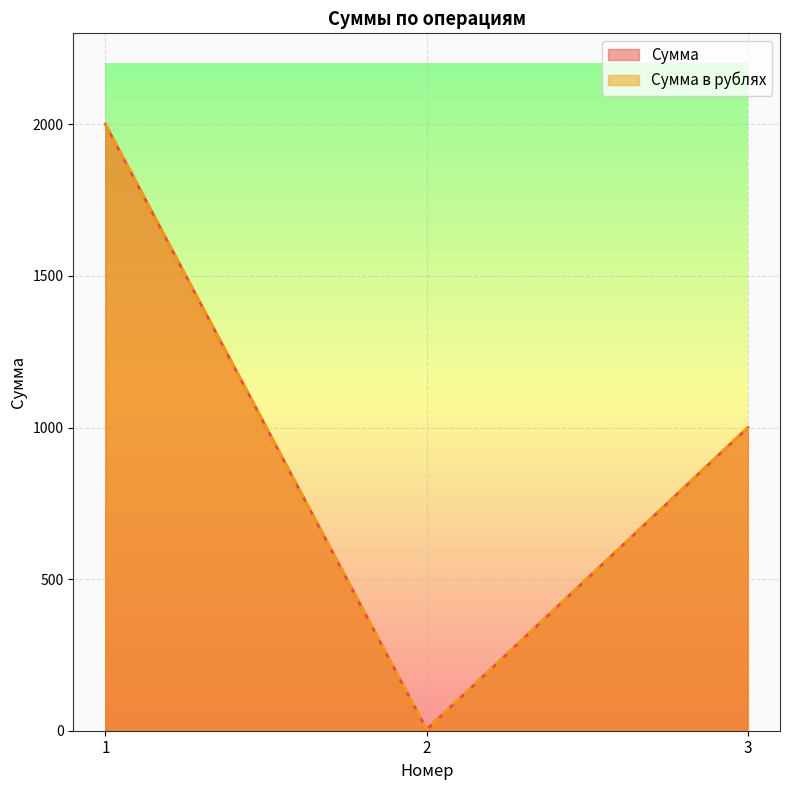

The value of Сумма at 3 is 599. True or false?

False